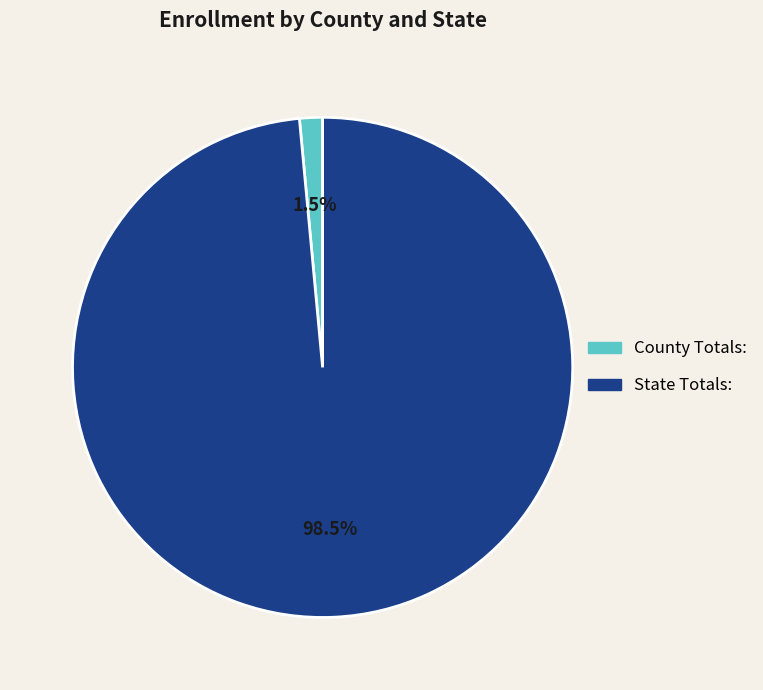

Which category accounts for the majority?

State Totals: